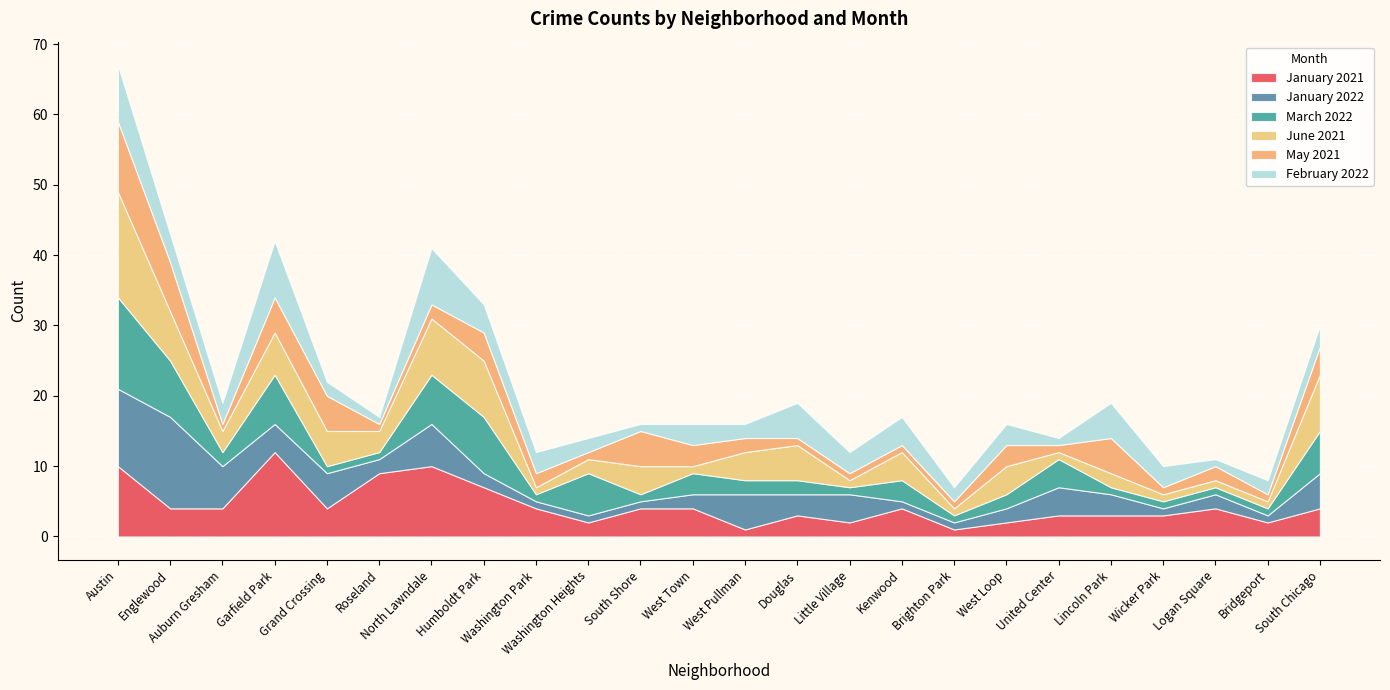

What is the difference between the maximum and minimum values in the May 2021 series?

9